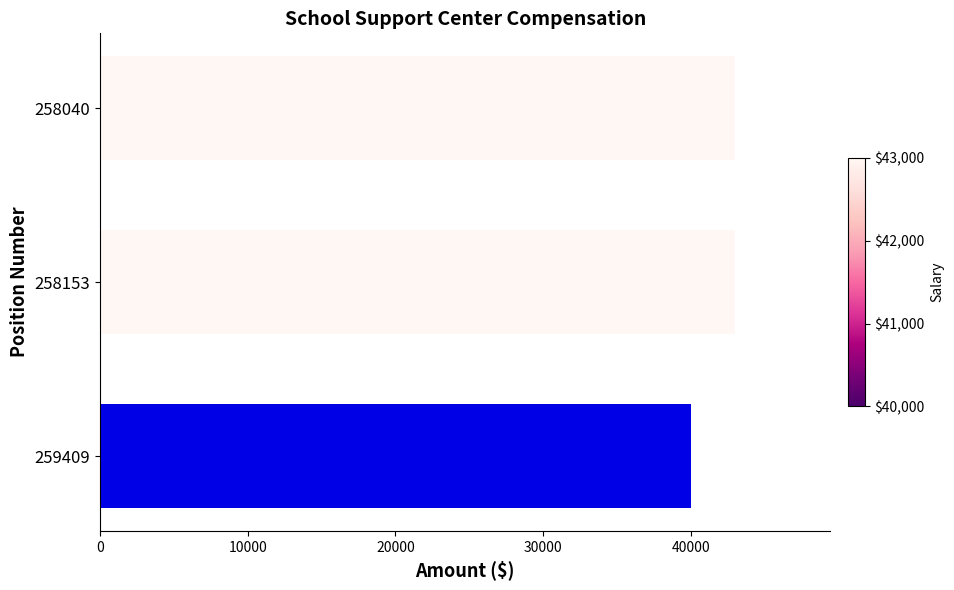

What is the ratio of the value at 259409 to the value at 258040?

0.9